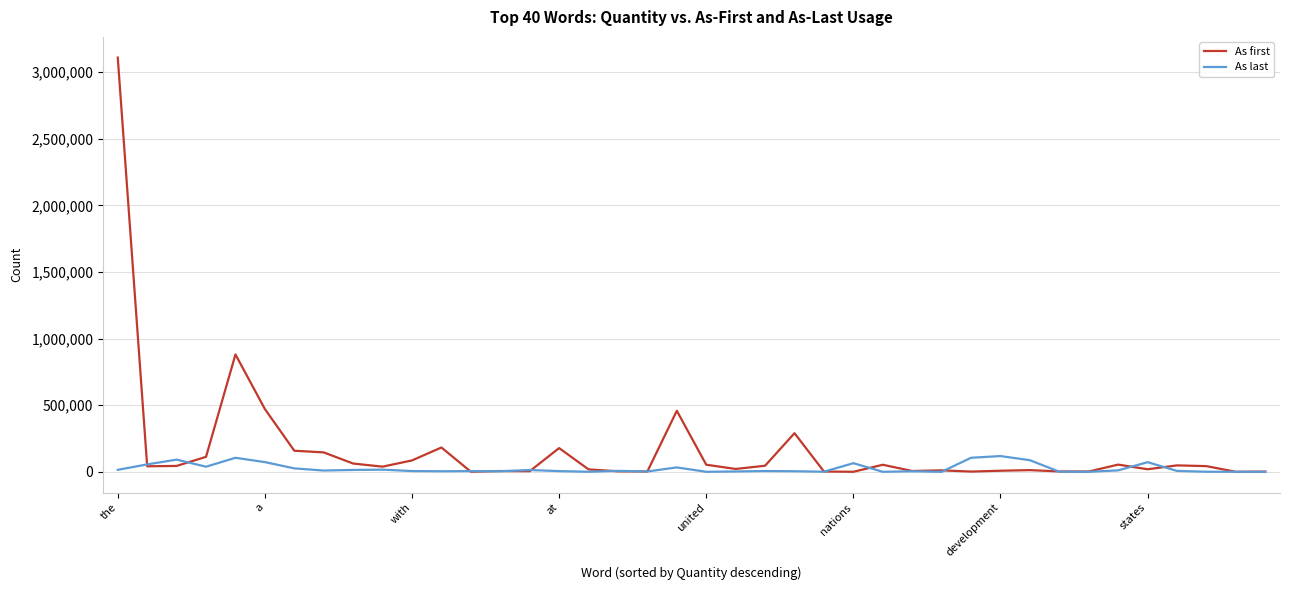

True or false: As first has more than 0 interior local peaks.

True